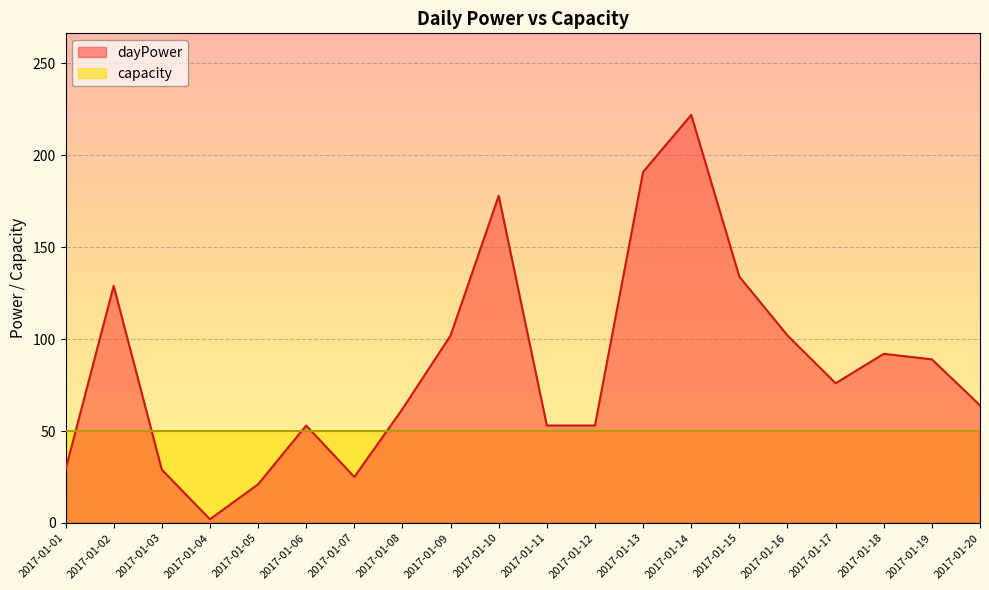

Reading right to left, list all the values displayed in this chart.

64	89	92	76	102	134	222	191	53	53	178	102	62	25	53	21	2	29	129	29